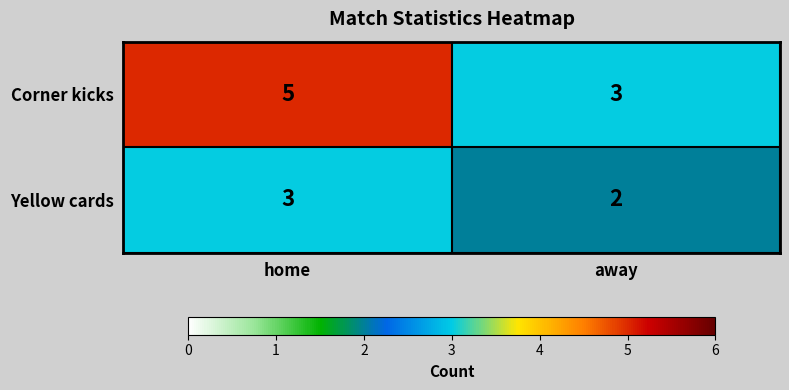

What is the approximate value of Corner kicks at away?

3